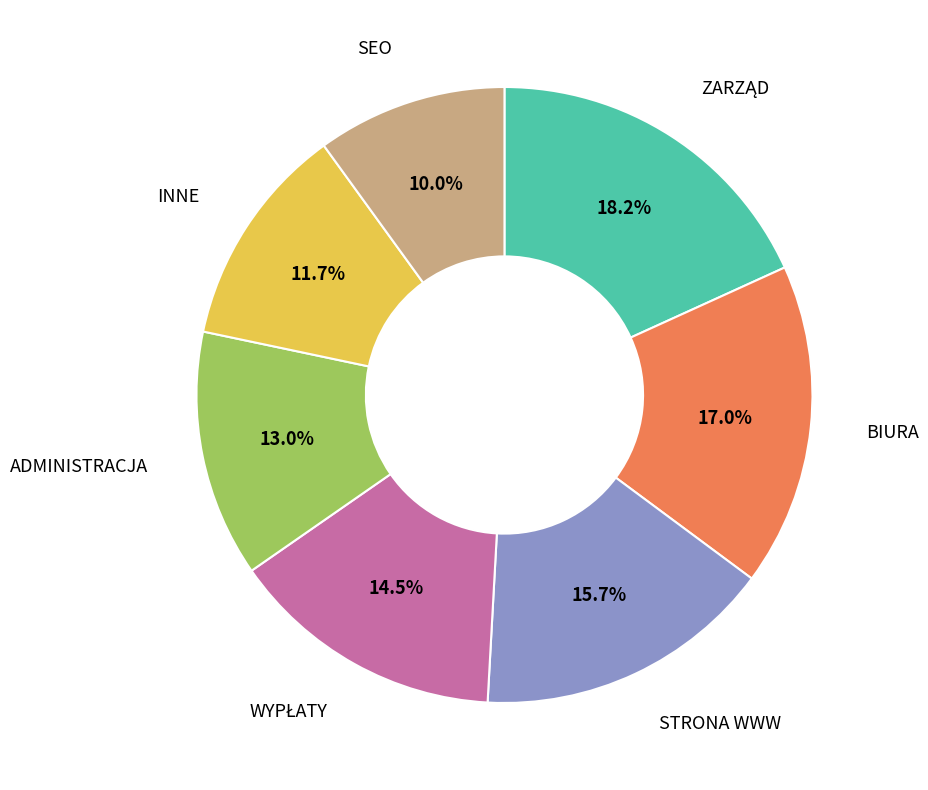

Does any single category account for the majority?

No